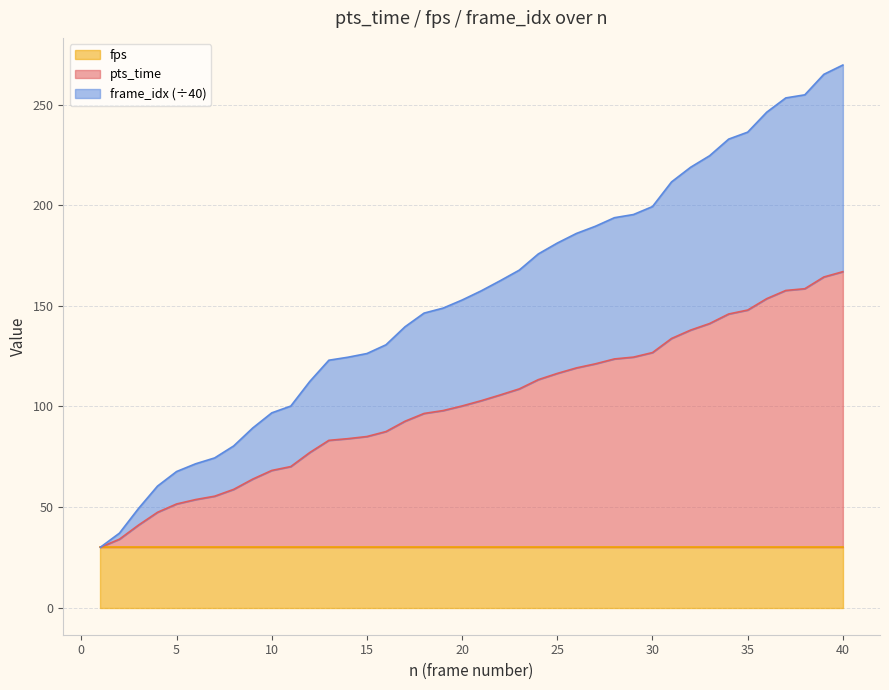

What is the highest value of the fps series?

30.0